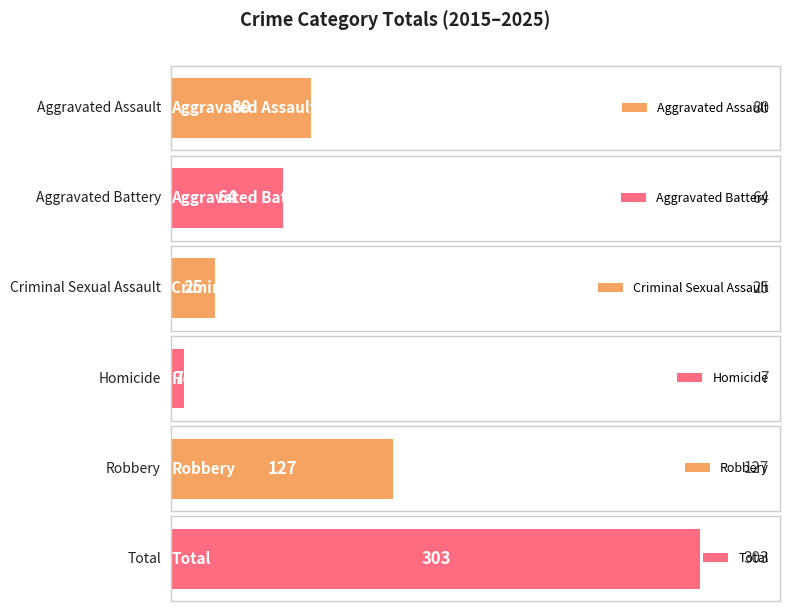

Which series has the widest spread of values?

Robbery